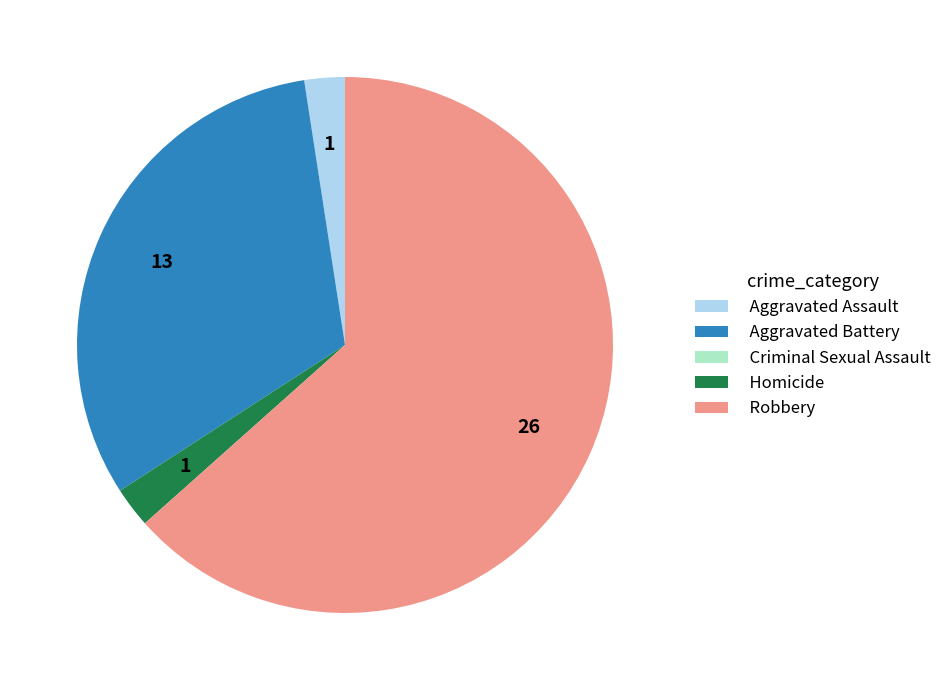

Is there a majority slice in this chart?

Yes